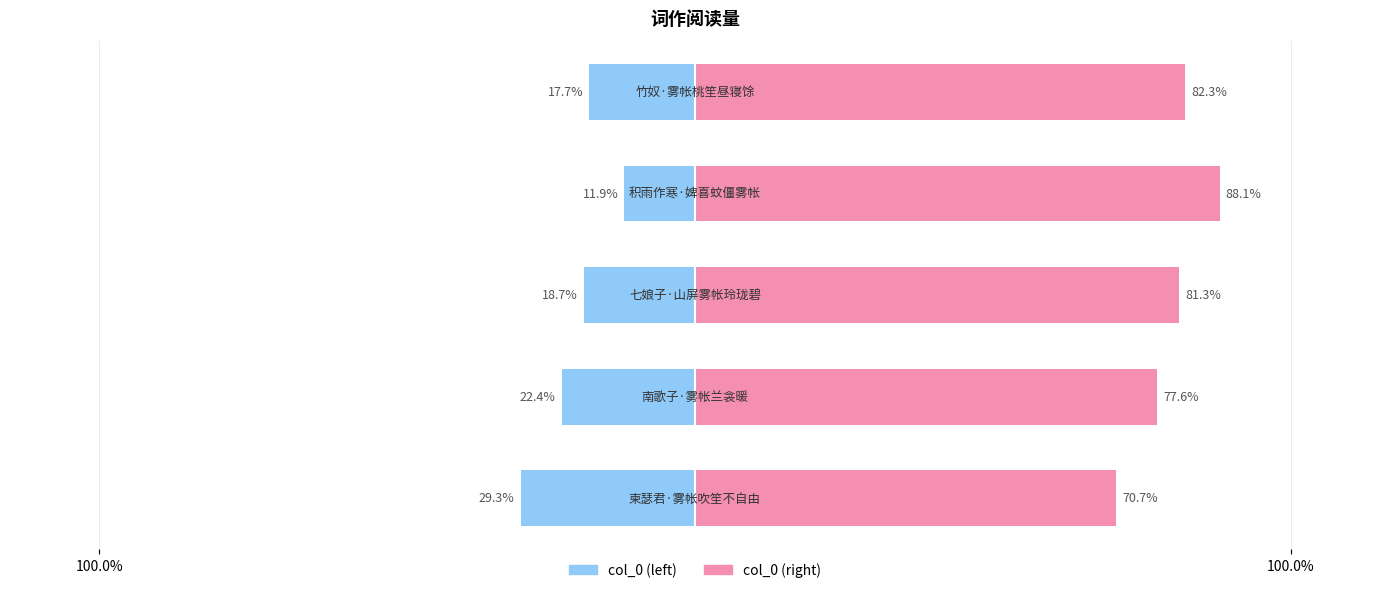

At which category is the sum across all series the highest?

3